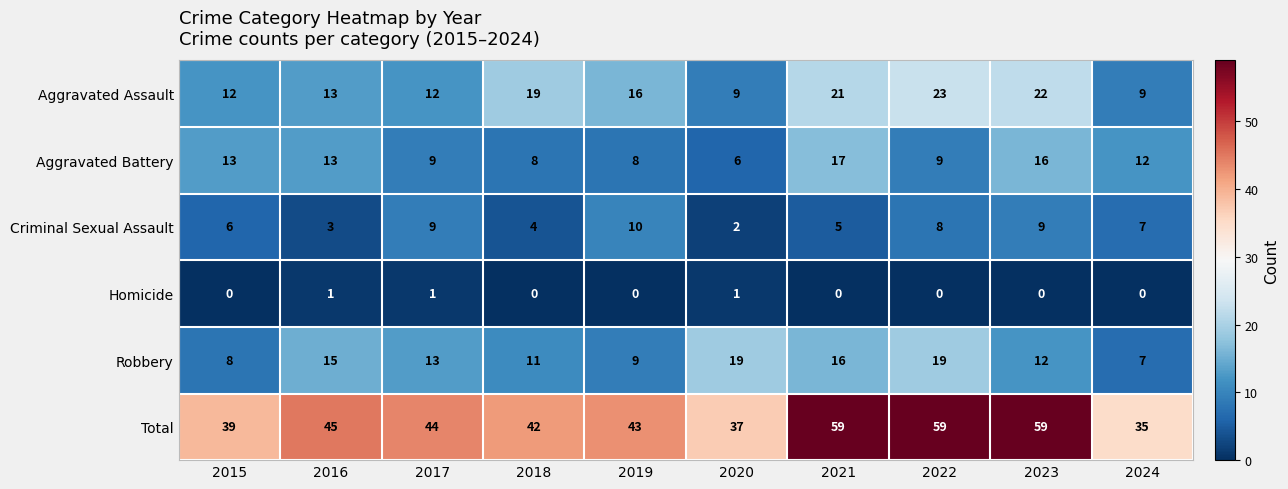

Rank the series at 2019 from lowest to highest value.

Homicide, Aggravated Battery, Robbery, Criminal Sexual Assault, Aggravated Assault, Total